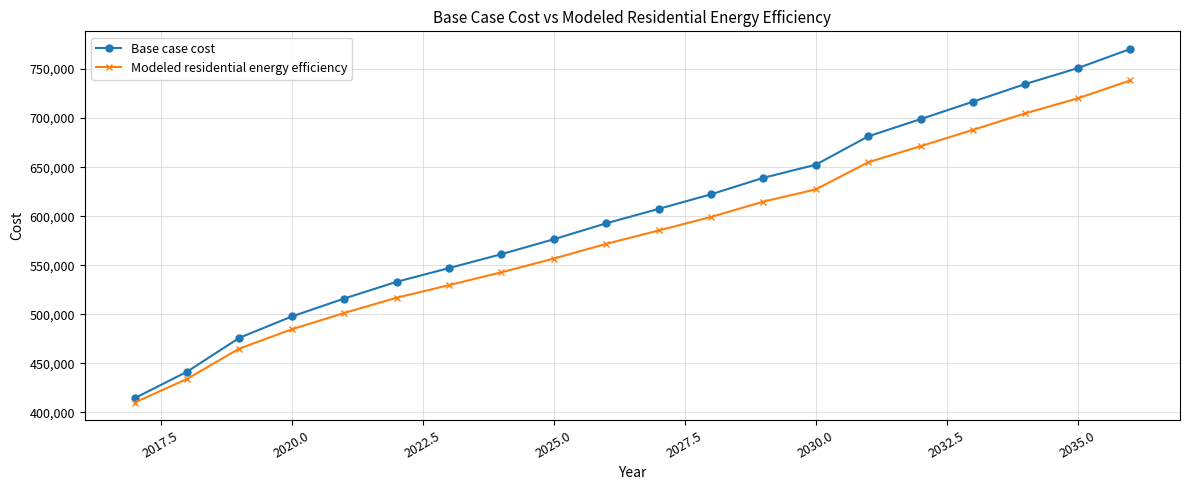

What is the value of the Base case cost point at the 9th from the left?

576481.8